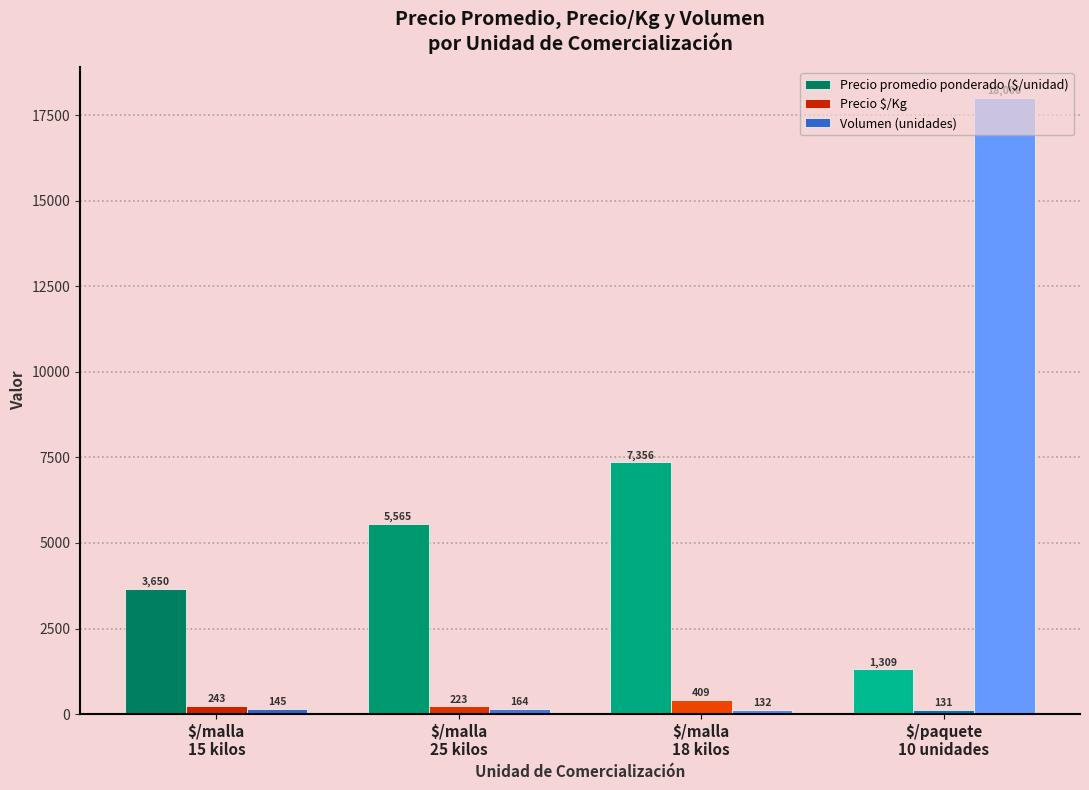

Which series has the widest spread of values?

Volumen (unidades)